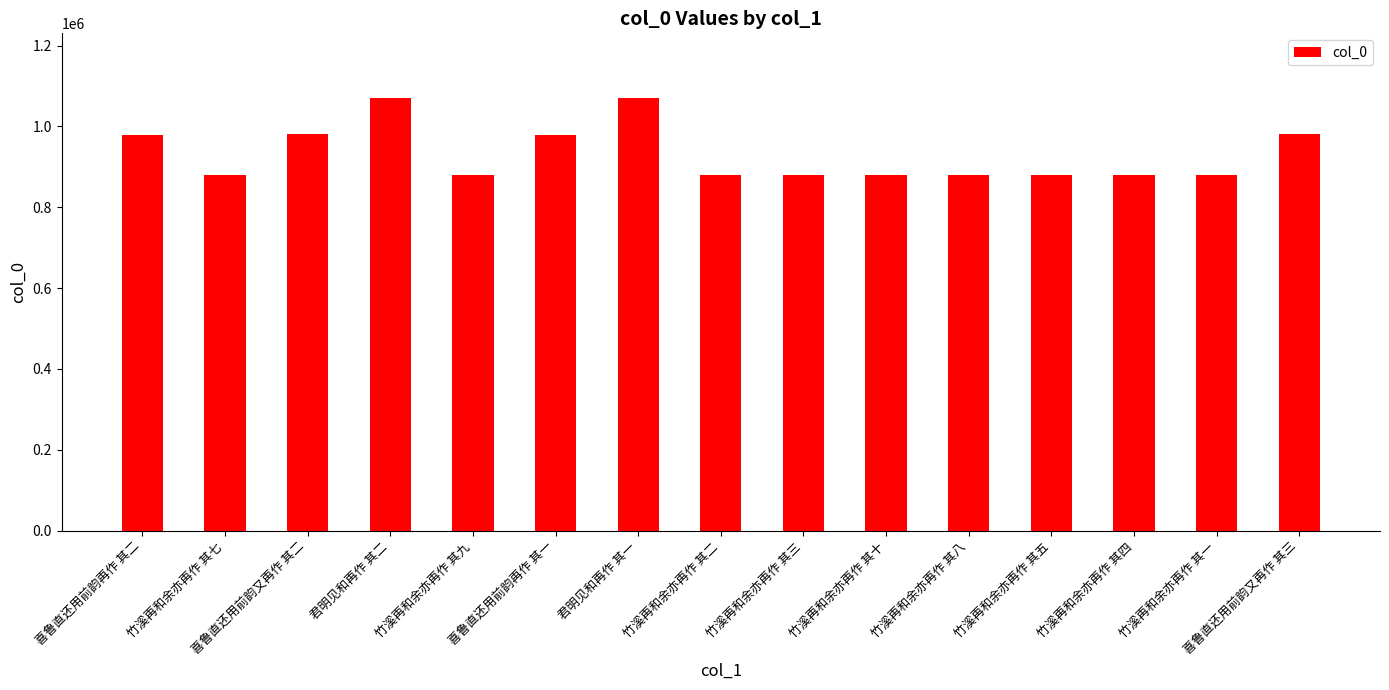

The chart shows a value of 878768 at 竹溪再和余亦再作 其四. True or false?

True